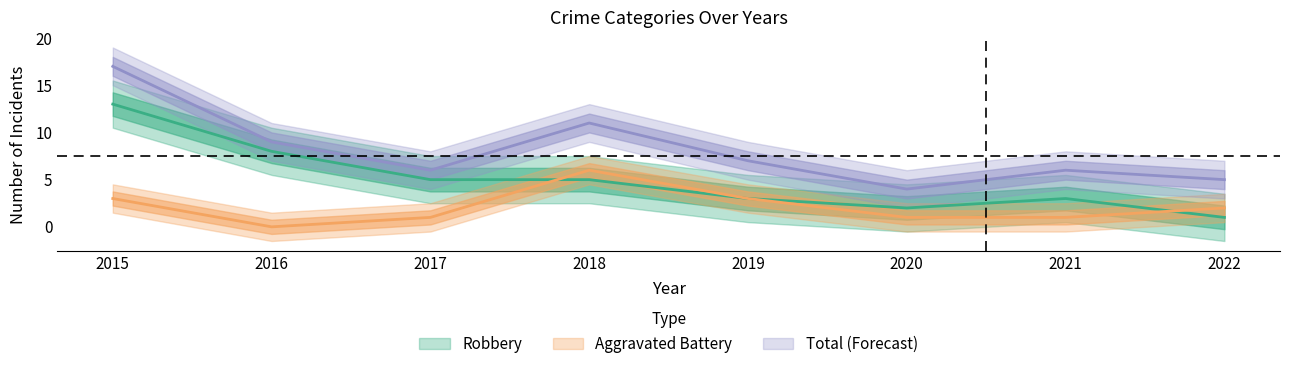

Between 2015 and 2020, which series saw the biggest shift?

Total